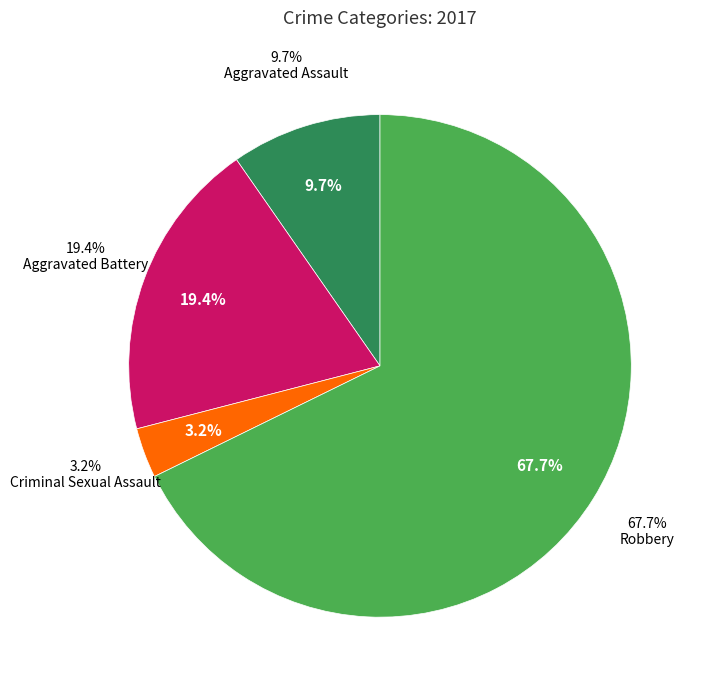

Which slice is the smallest?

Criminal Sexual Assault